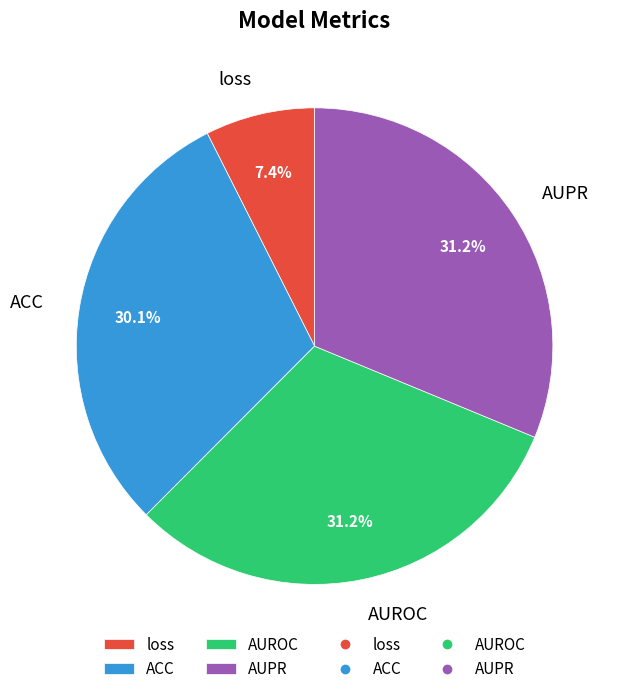

To the nearest percent, what is the average slice percentage?

25%